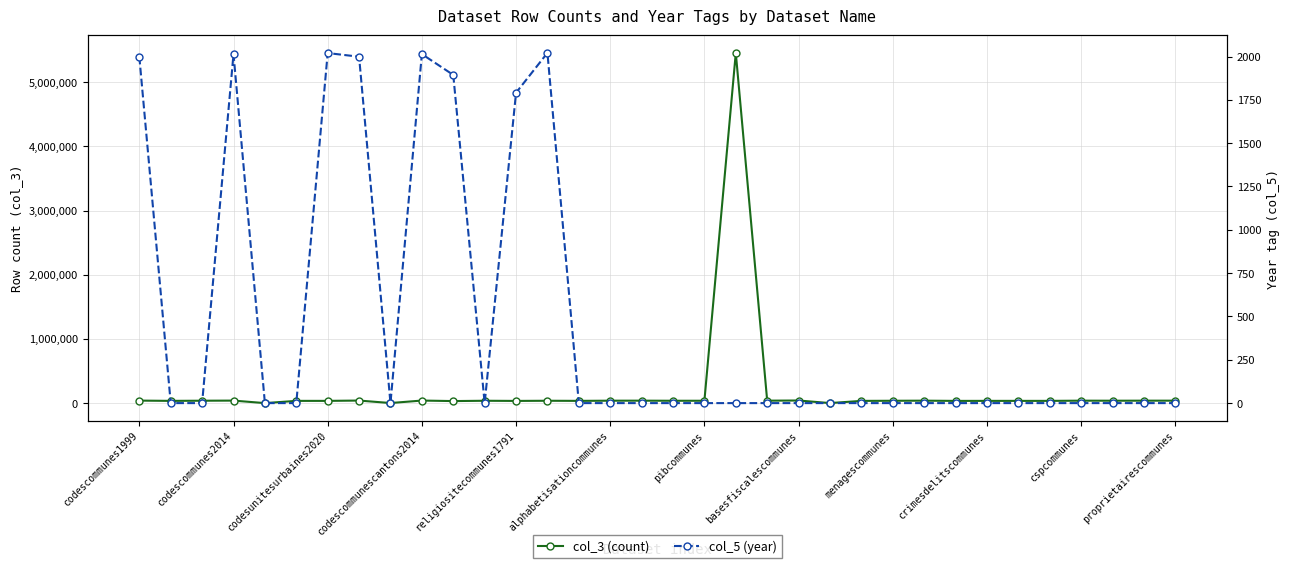

At how many categories does at least one series exceed 4890047?

1